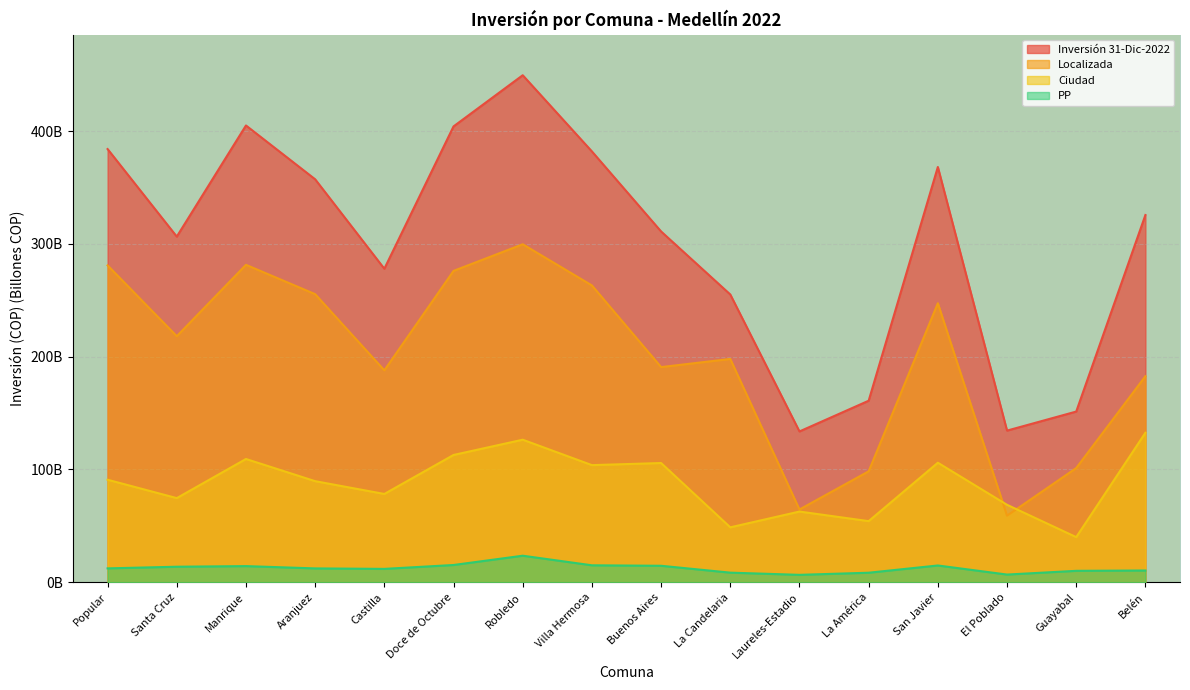

True or false: Inversión 31-Dic-2022 has more than 0 interior local peaks.

True